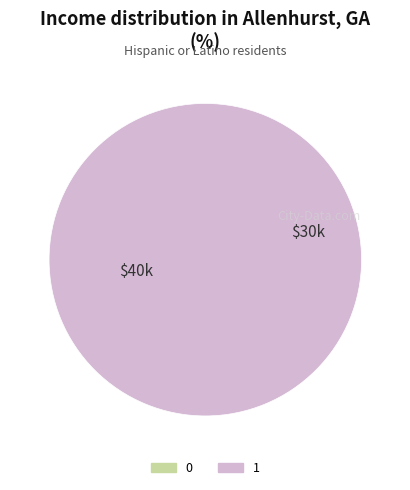

Is it true that 1 is 93% of the pie?

False